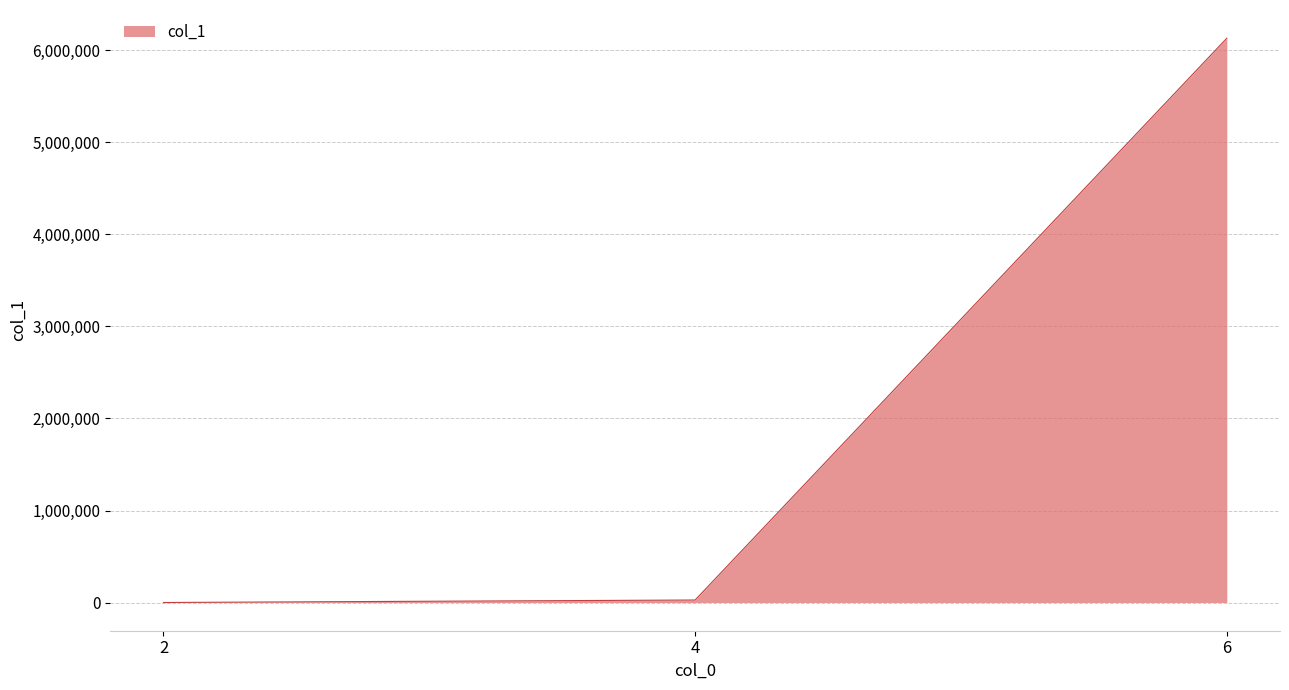

What is the maximum value shown in the chart?

6133241